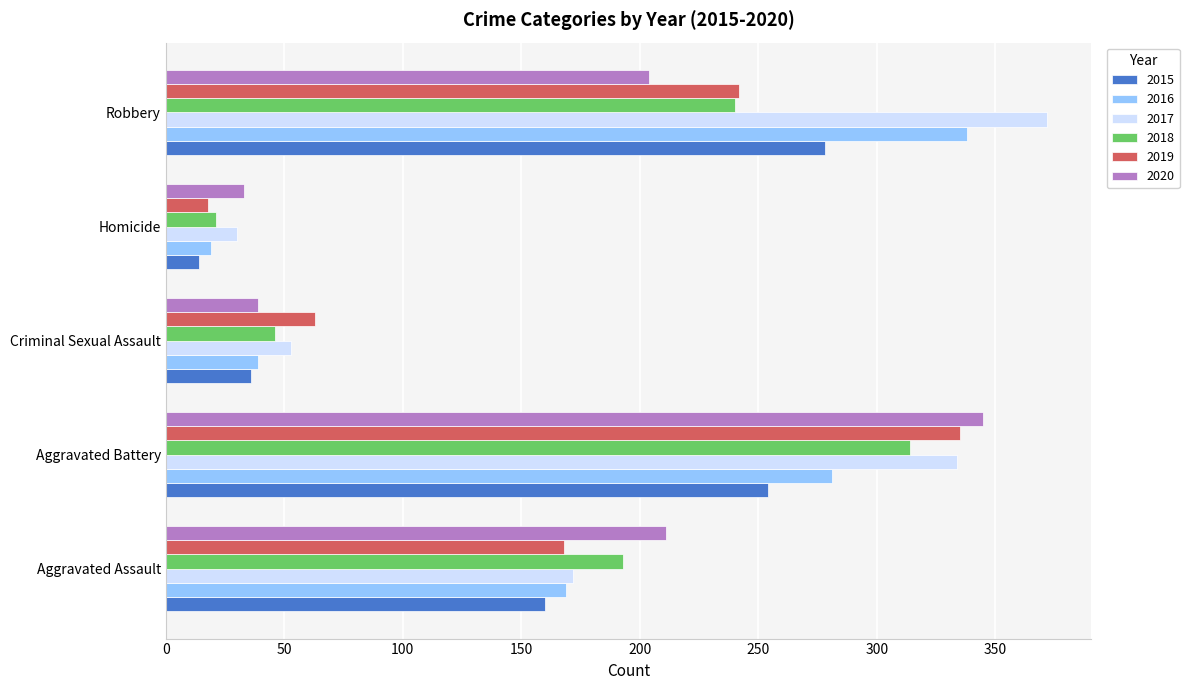

List the labels in order of 2016 value, largest first.

Robbery, Aggravated Battery, Aggravated Assault, Criminal Sexual Assault, Homicide